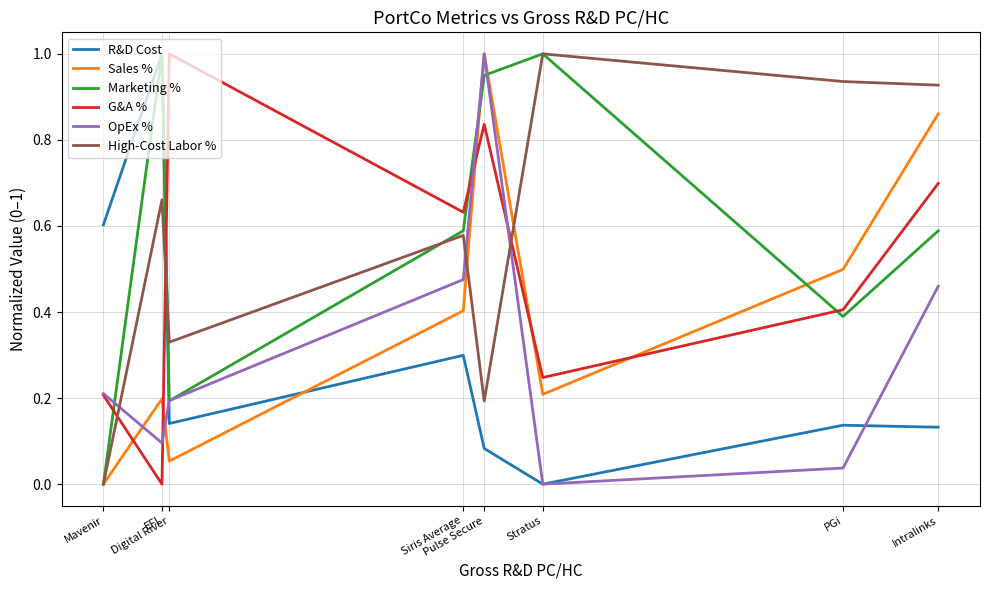

Is this an area chart (filled region under the line)?

No